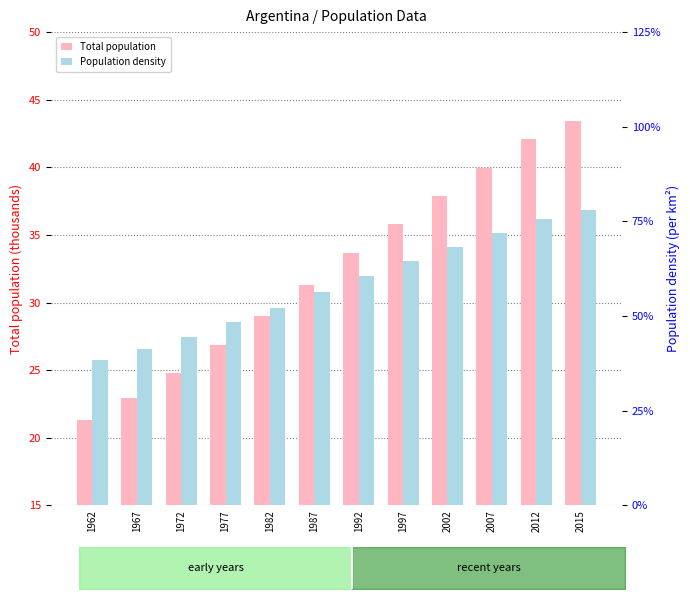

What is the total value across all series at 1972?

24791.9